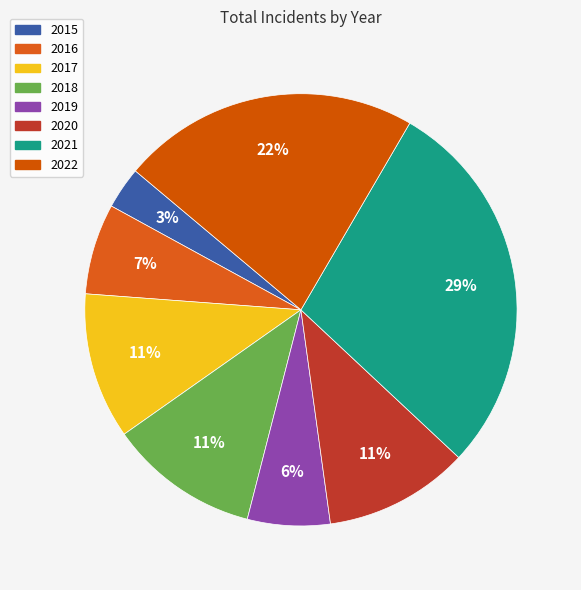

What is the largest slice in the pie chart?

2021